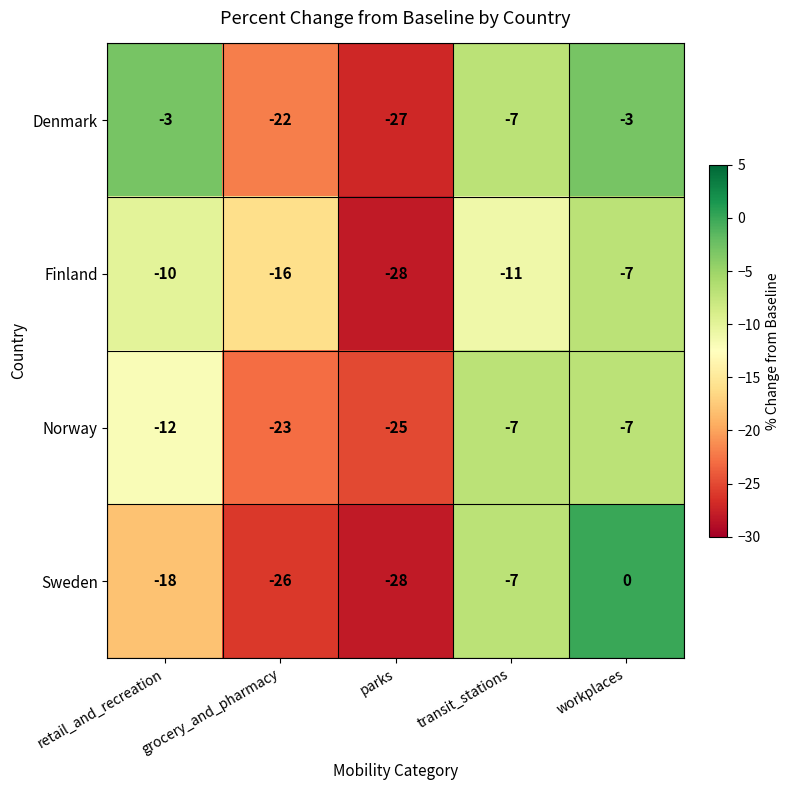

Count the number of categories in the chart.

5